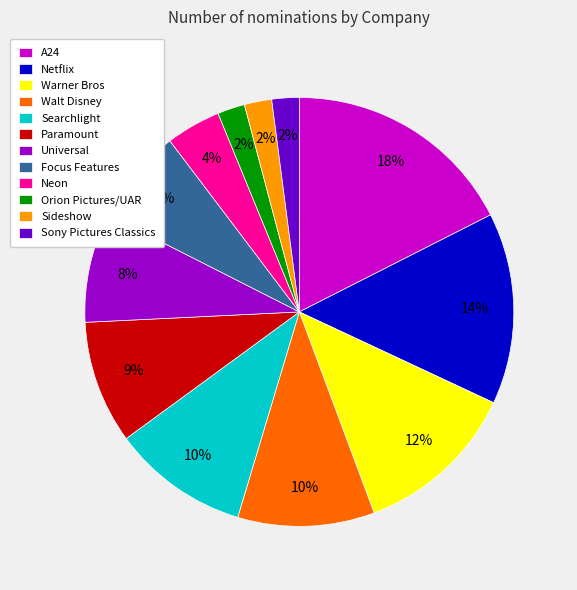

Do Sony Pictures Classics and Sideshow together represent more than half of the pie?

No